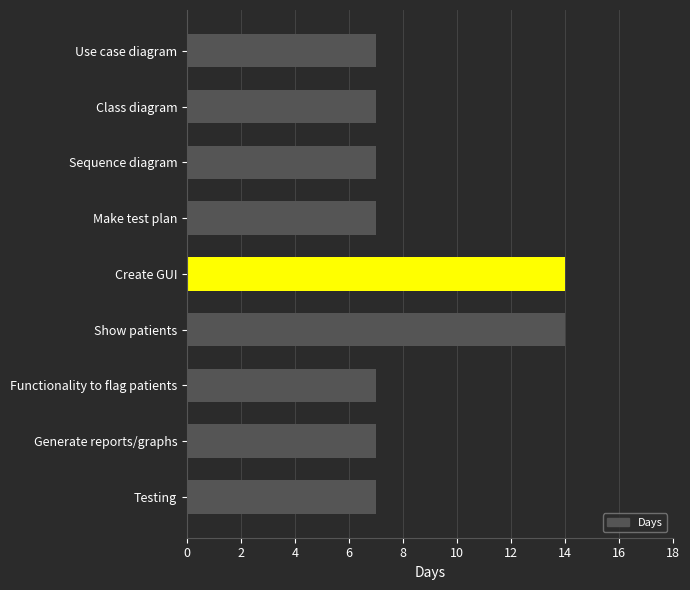

What is the label of the 3rd bar from the top?

Sequence diagram